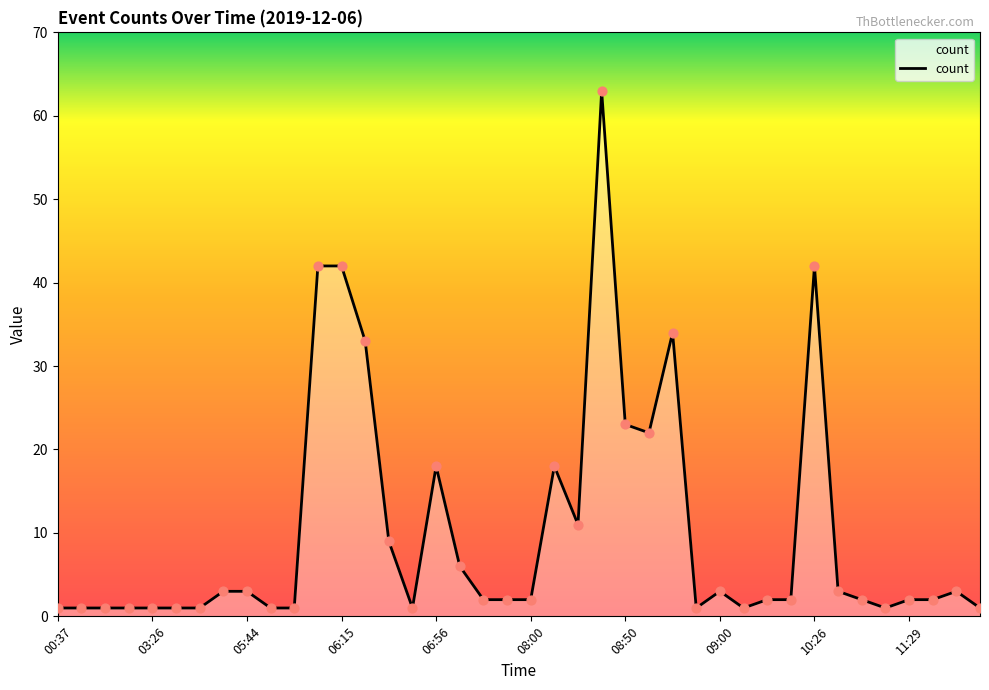

What is the greatest value displayed?

63